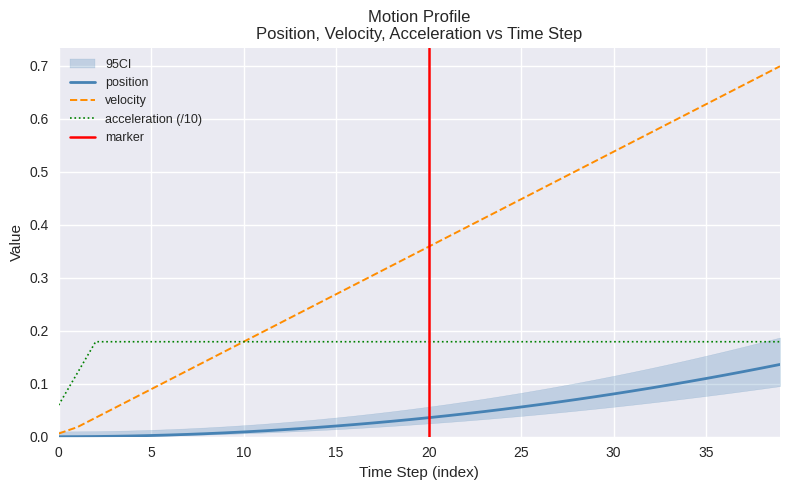

True or false: velocity has a value of 0.2 at 10.

True